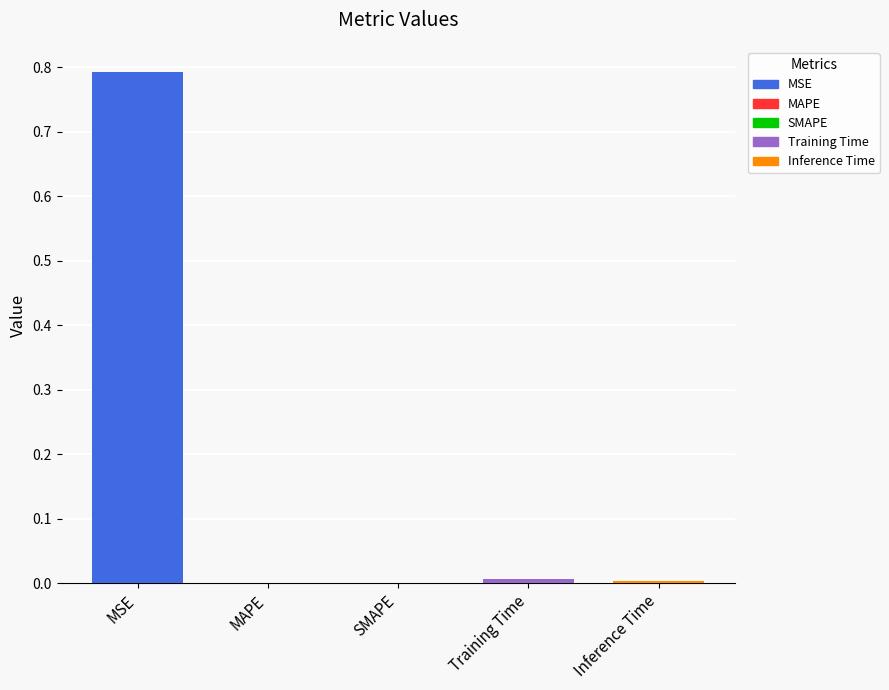

Are the bars grouped side by side (vs. stacked)?

No